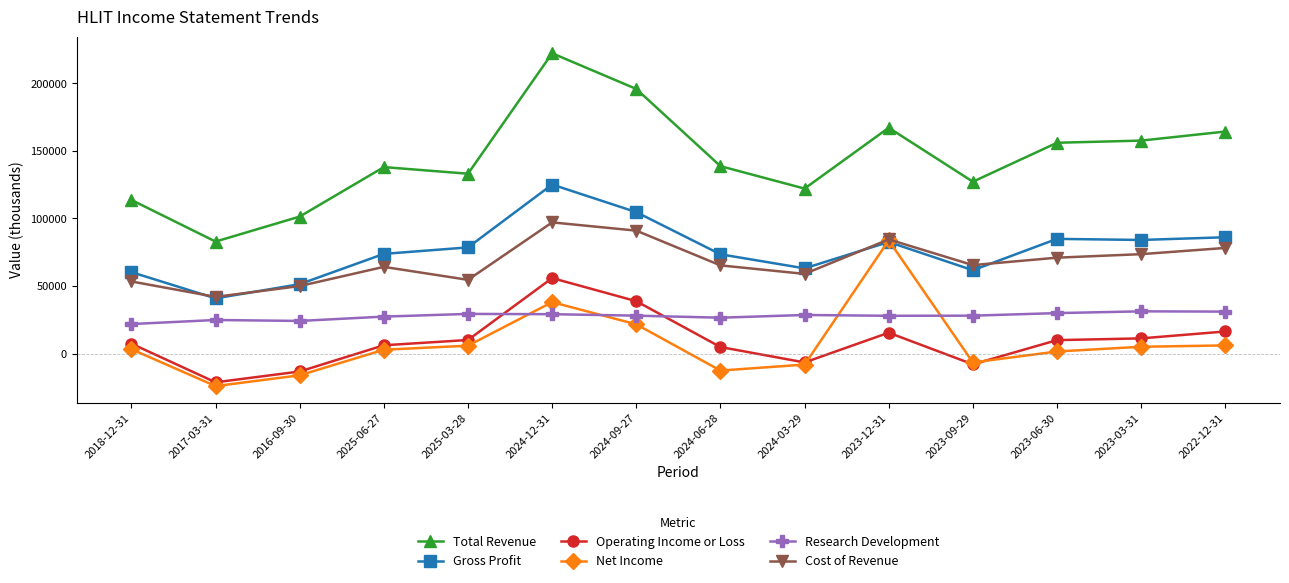

Count the number of categories in the chart.

14